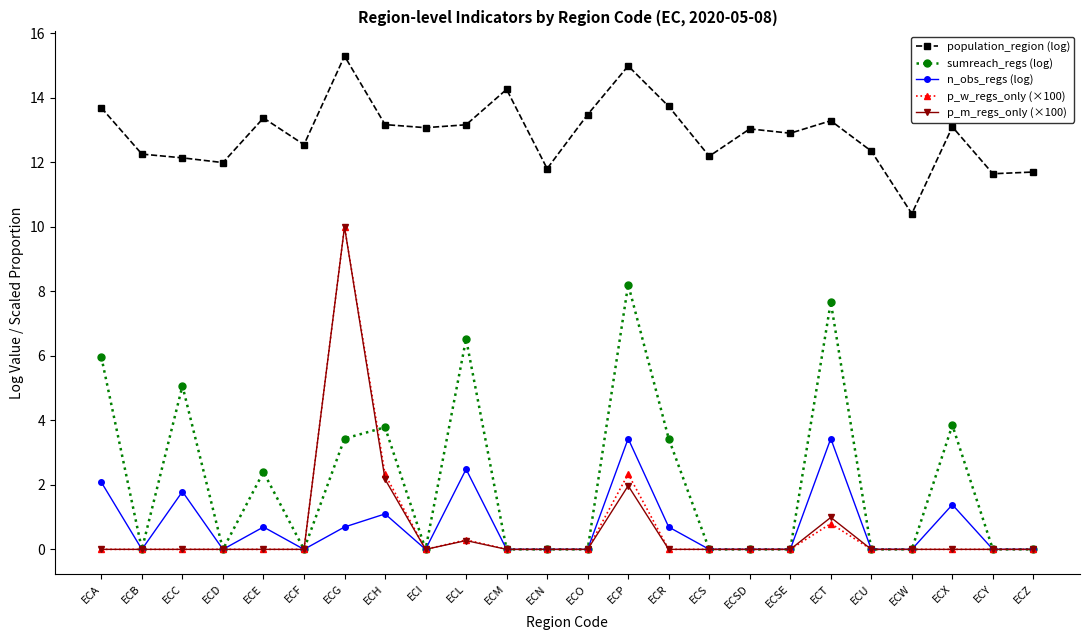

What is the difference between the maximum and second lowest values in the population_region (log) series?

3.6